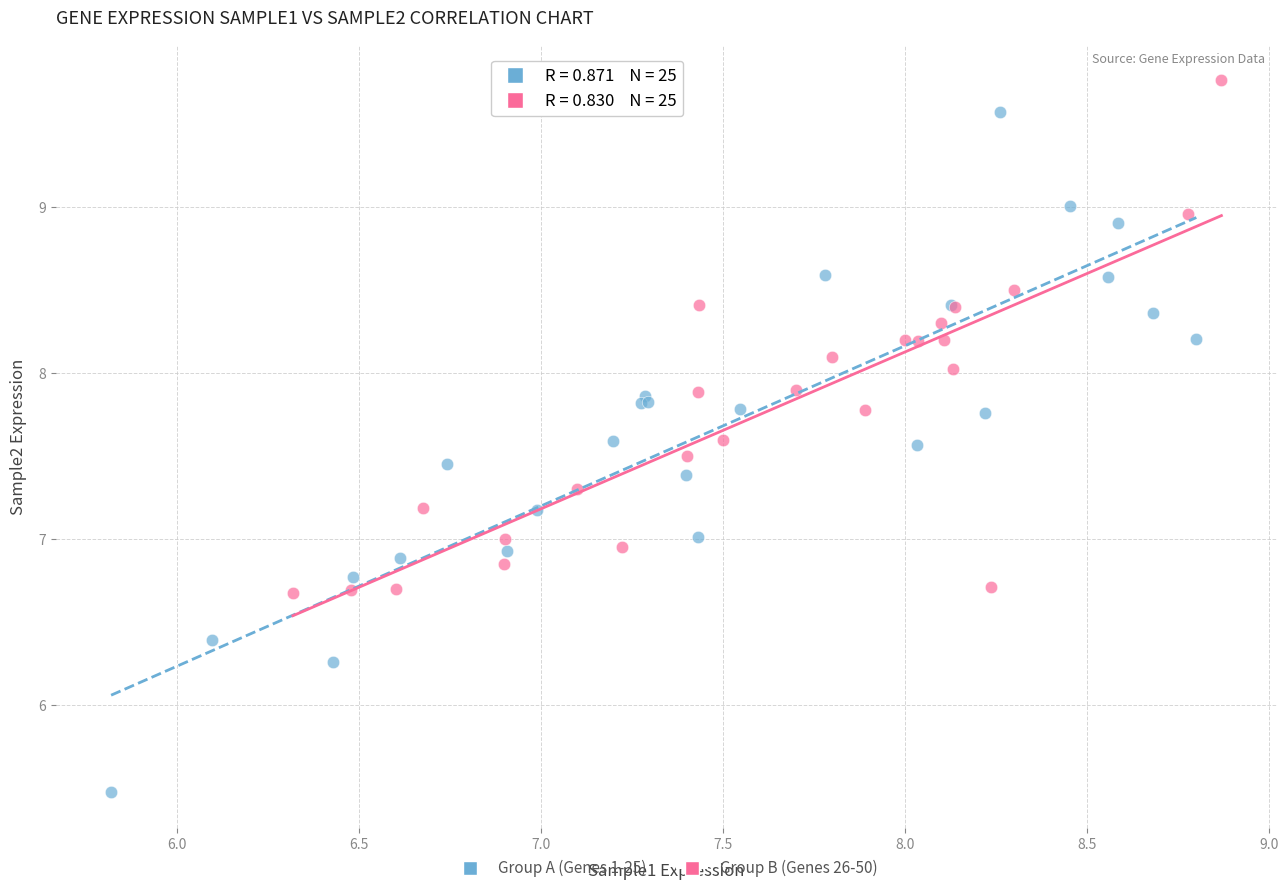

Which series reaches the maximum Y coordinate?

Group B (Genes 26-50)